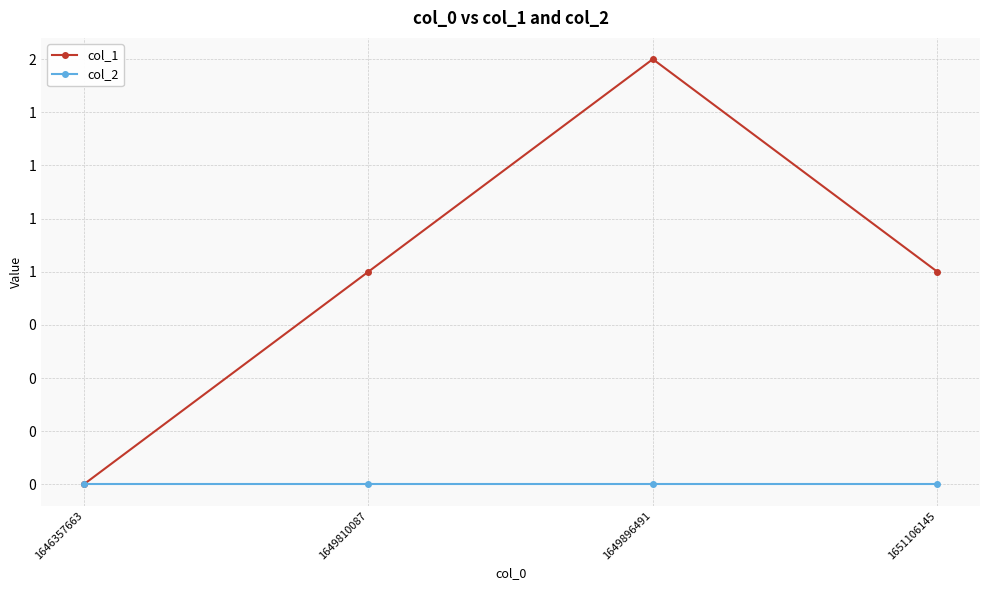

True or false: col_2 and col_1 cross at least once.

False